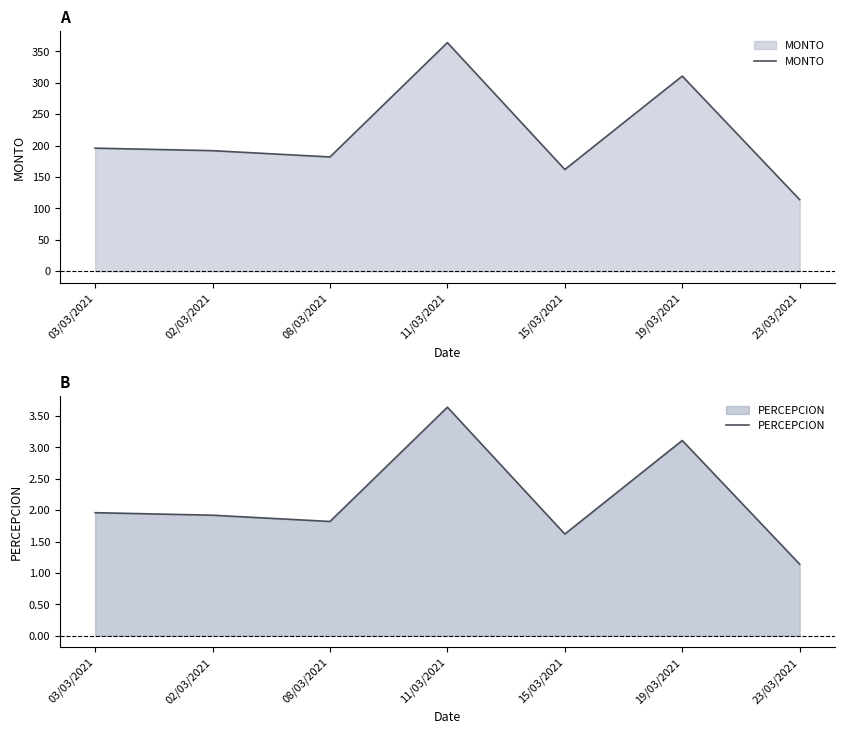

Where is the first local minimum for MONTO?

08/03/2021